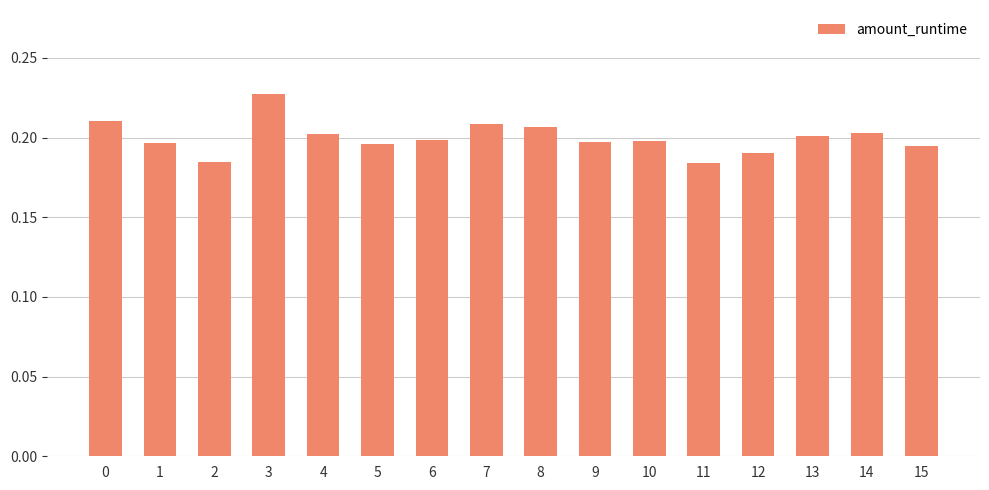

Count the values in the range 0 to 1.

16